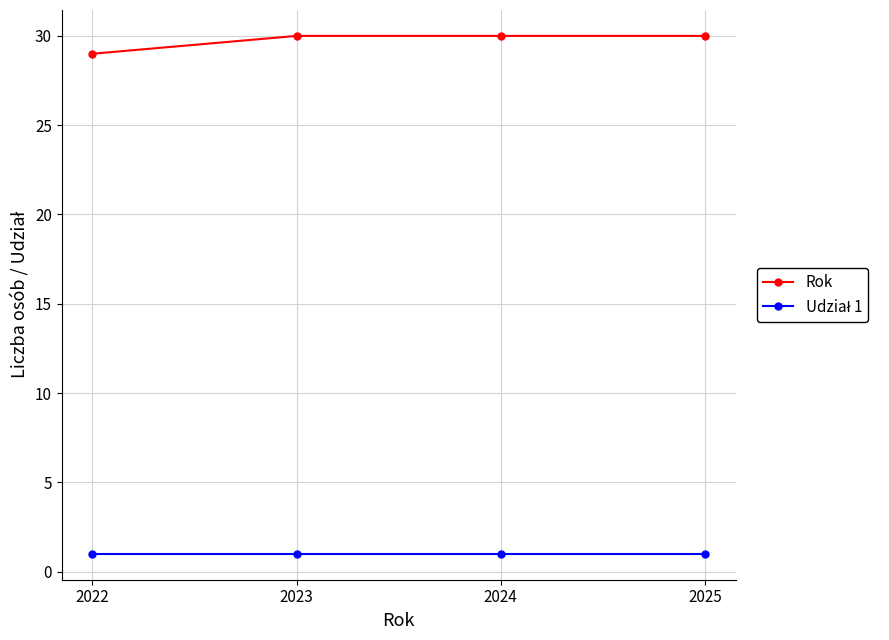

What is the smallest value displayed?

1